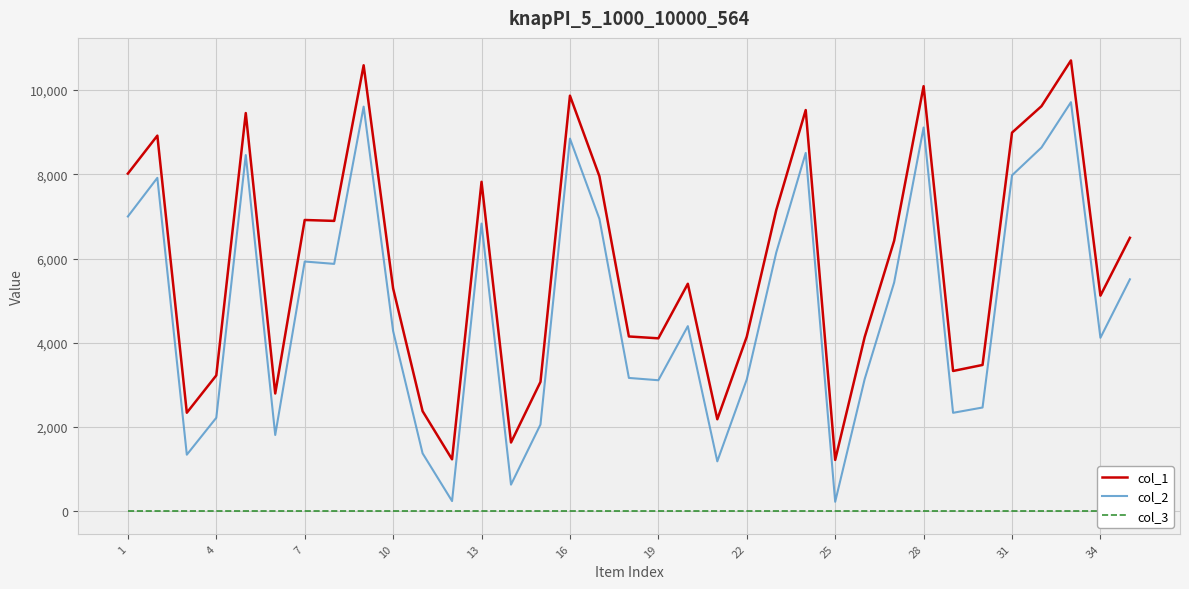

The value of col_1 at 25 is 1973. True or false?

False